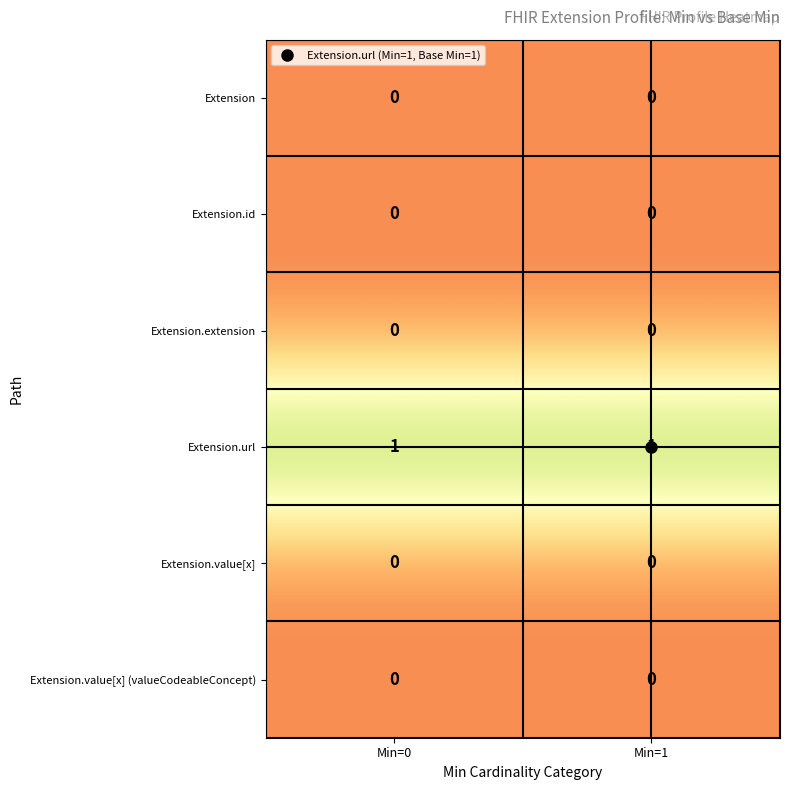

Is the value of Extension.url at Min=0 greater than the value of Extension.value[x] at Min=0?

Yes